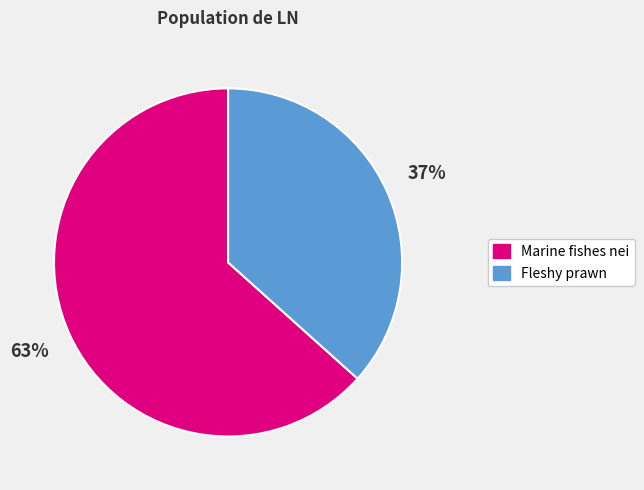

Which has a higher value, Marine fishes nei or Fleshy prawn?

Marine fishes nei